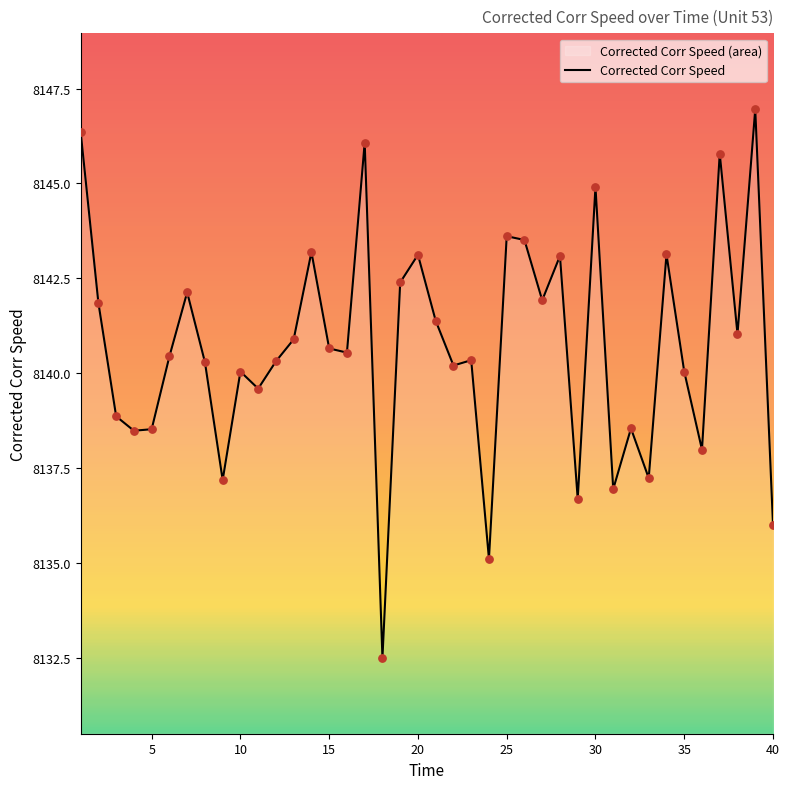

The chart shows a value of 8140.0 at 35. True or false?

True